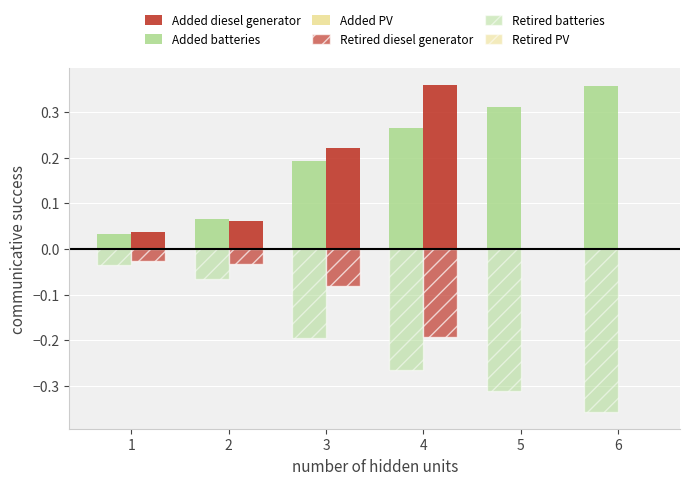

Rank the series by their maximum value, from lowest to highest.

Retired batteries, Retired diesel generator, Added batteries, Added diesel generator